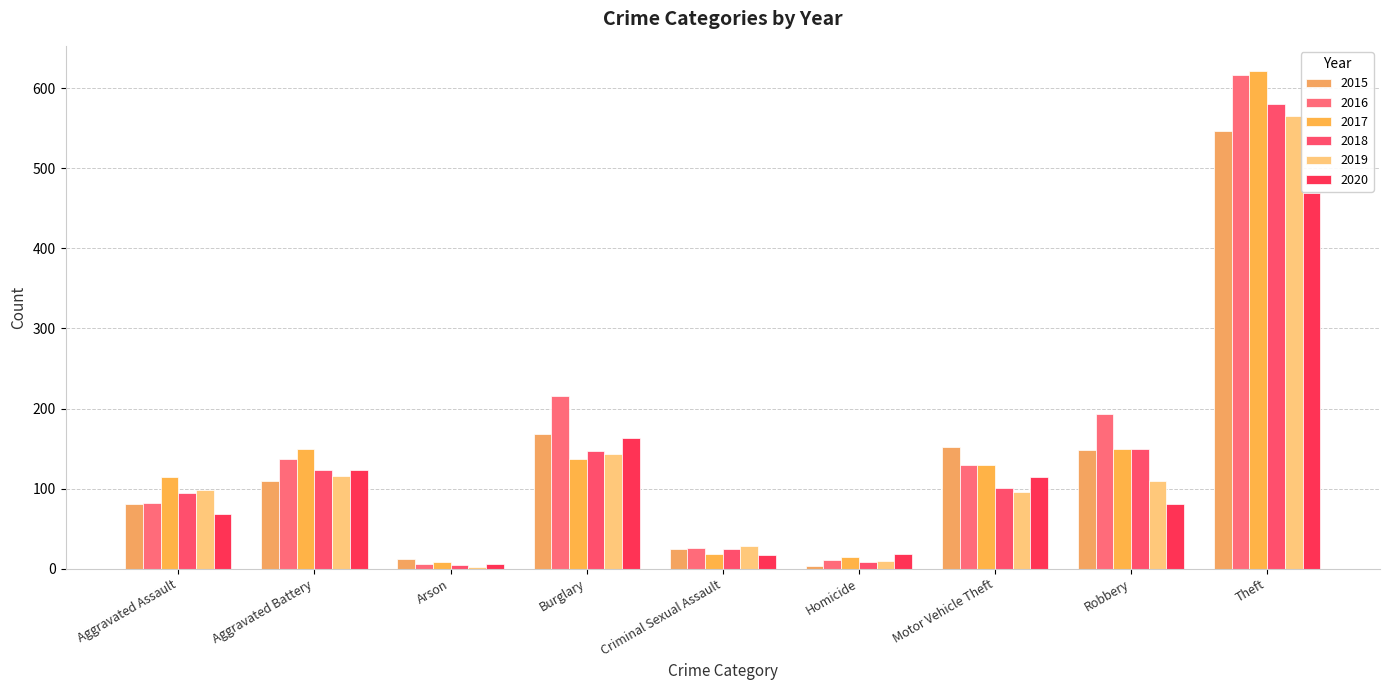

Count the number of data series in this chart.

6